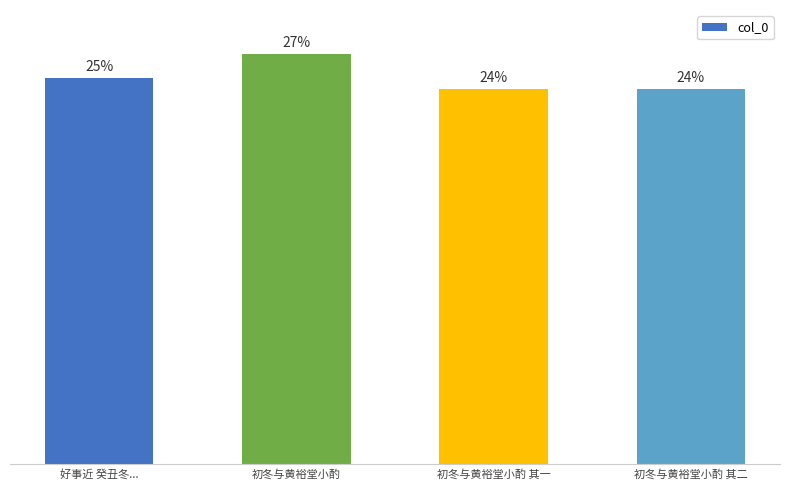

Does the chart contain any negative values?

No